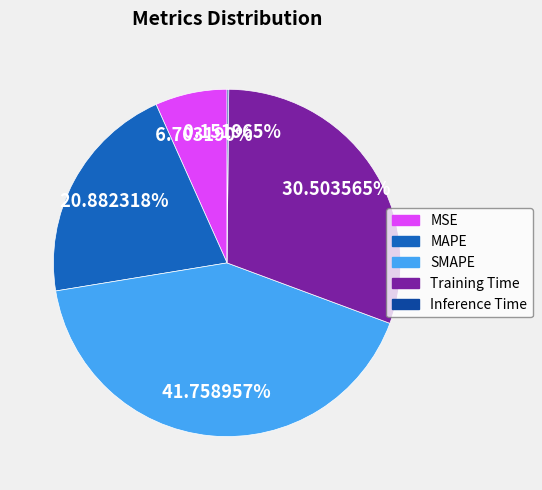

To the nearest percent, what is the difference between the MSE and Training Time slice percentages?

24%